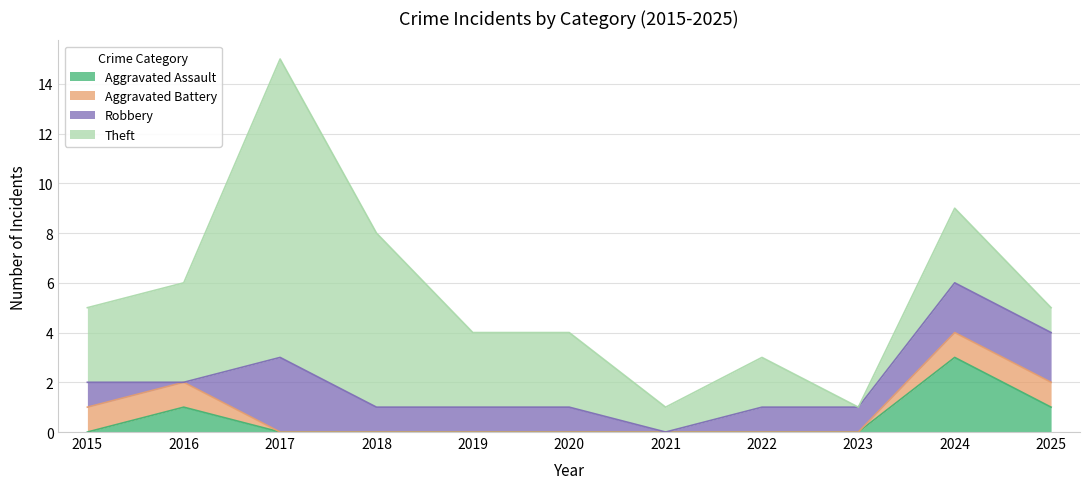

What is the spread (max minus min) of values at 2018?

7